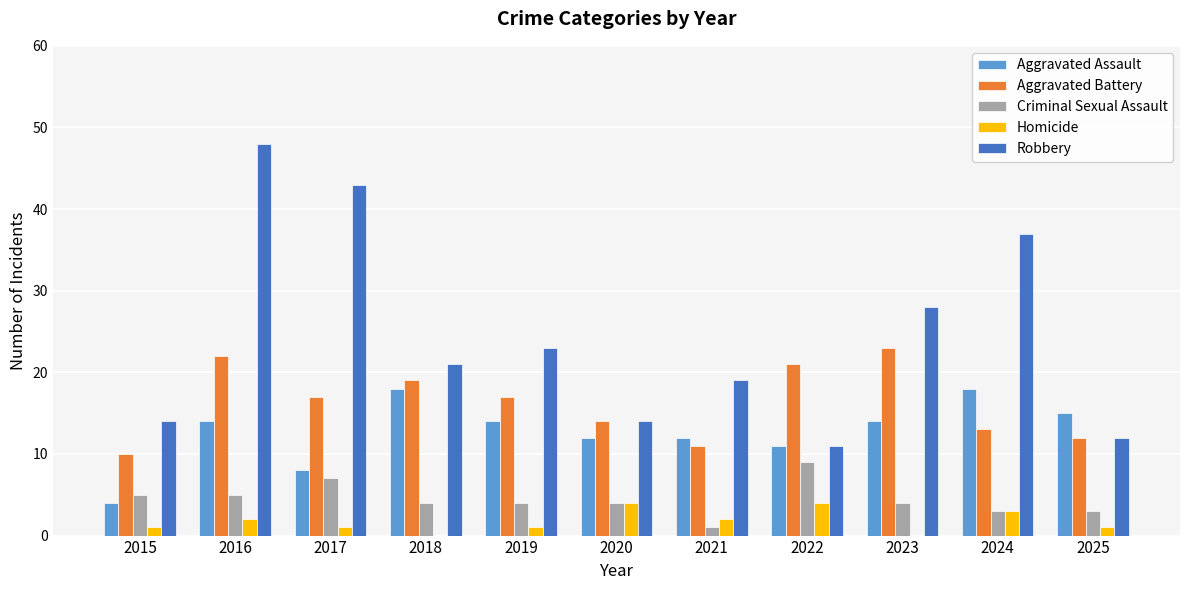

What value does the Criminal Sexual Assault series have at 2016?

5